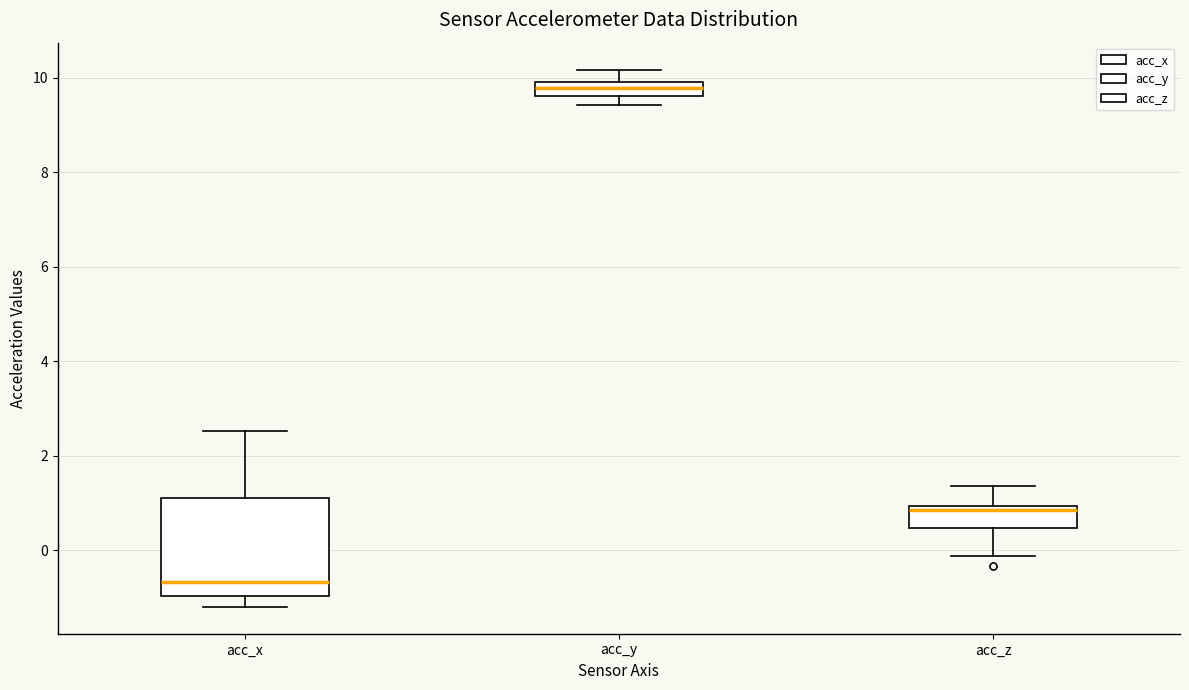

Where does the upper whisker of the box for acc_y end on the y-axis? The values are not printed on the chart, so give them approximately, as read against the axis.

10.2